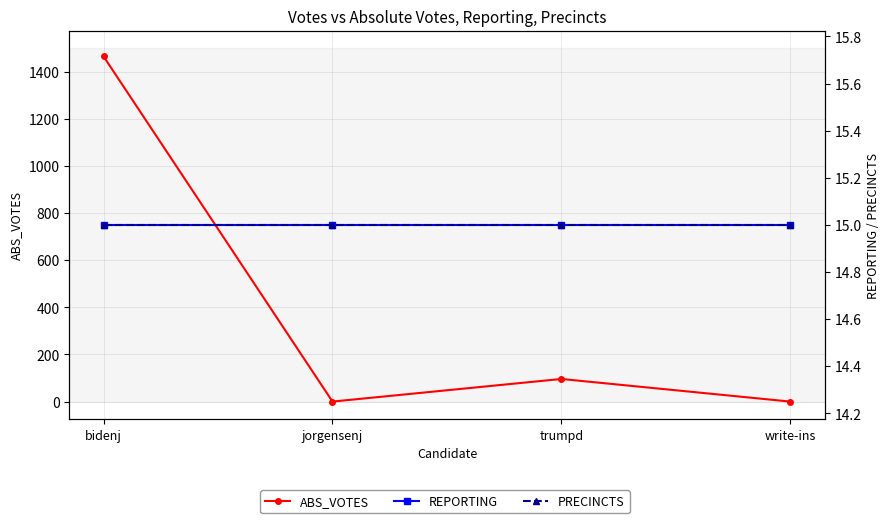

At which category is the sum across all series the highest?

bidenj